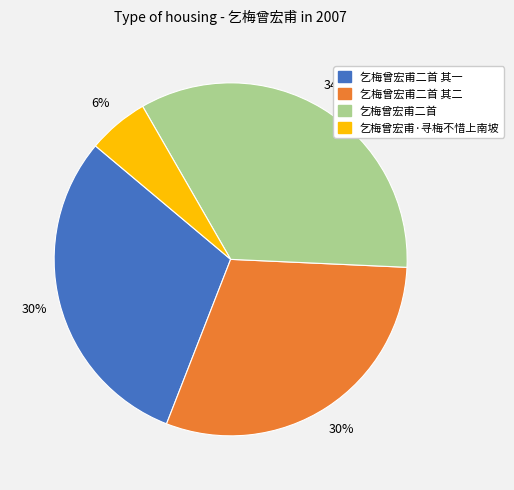

Which slice is the smallest?

乞梅曾宏甫·寻梅不惜上南坡